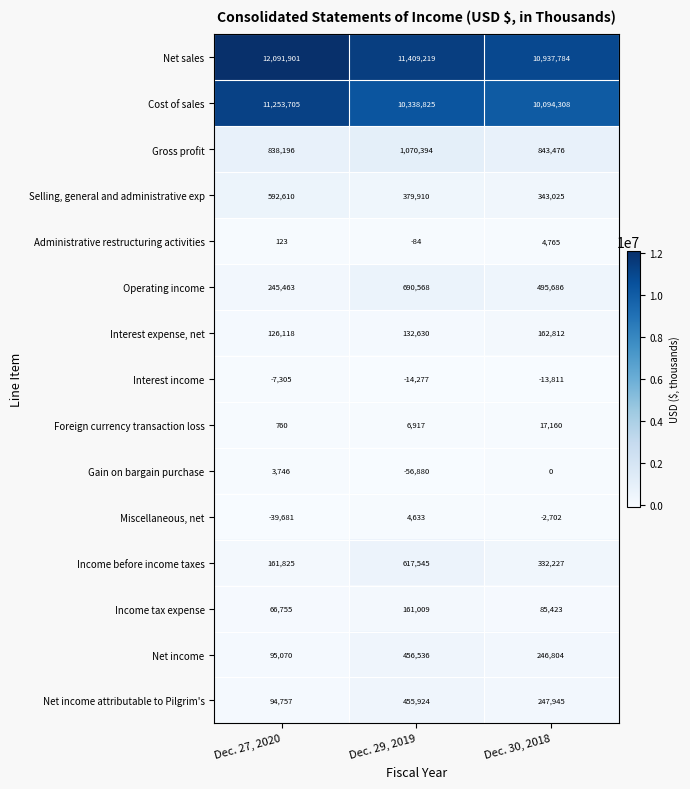

What is the maximum value shown in the chart?

12091901